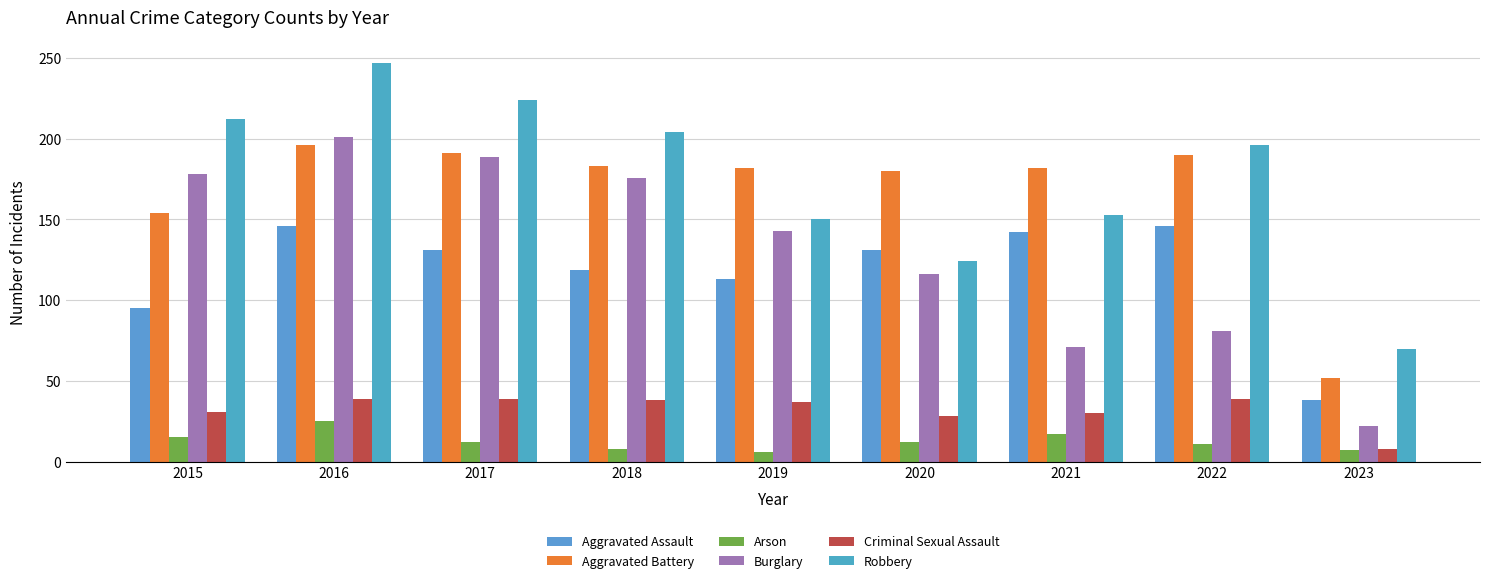

Between 2015 and 2023, which is larger?

2015